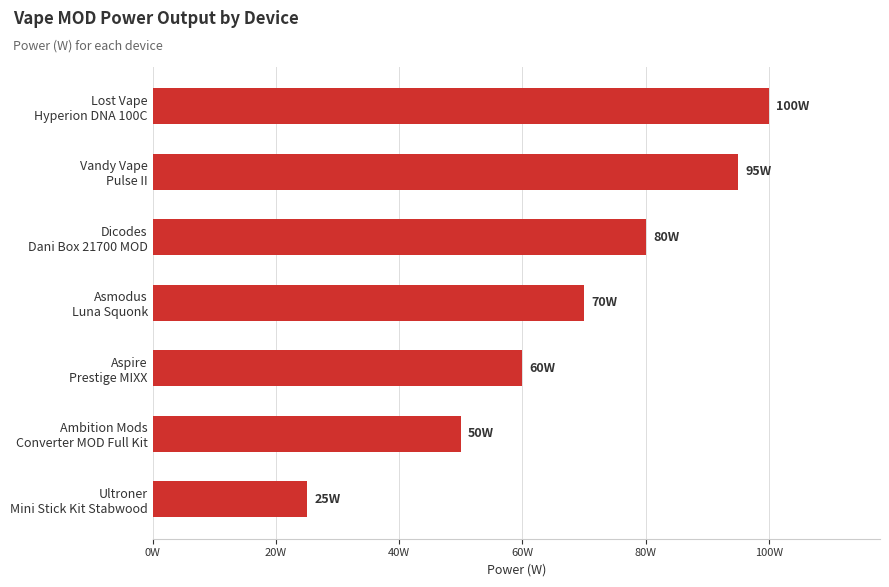

Does the chart contain any negative values?

No